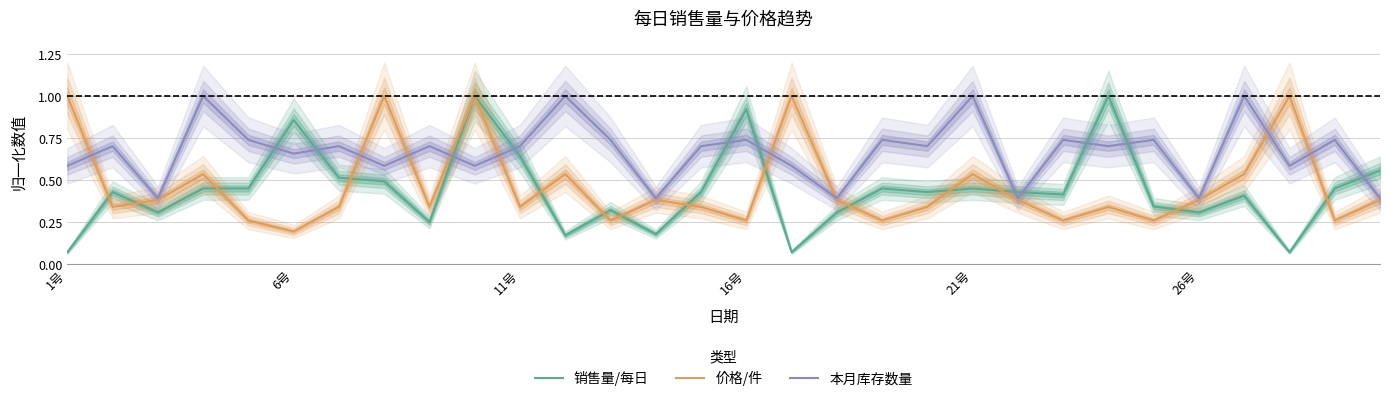

Reading left to right, what are all the values shown in this chart?

销售量/每日: 0.1	0.4	0.3	0.5	0.5	0.9	0.5	0.5	0.2	1.0	0.6	0.2	0.3	0.2	0.4	0.9	0.1	0.3	0.5	0.4	0.5	0.4	0.4	1.0	0.3	0.3	0.4	0.1	0.5	0.6
价格/件: 1.0	0.3	0.4	0.5	0.3	0.2	0.3	1.0	0.3	1.0	0.3	0.5	0.3	0.4	0.3	0.3	1.0	0.4	0.3	0.3	0.5	0.4	0.3	0.3	0.3	0.4	0.5	1.0	0.3	0.4
本月库存数量: 0.6	0.7	0.4	1.0	0.7	0.7	0.7	0.6	0.7	0.6	0.7	1.0	0.7	0.4	0.7	0.7	0.6	0.4	0.7	0.7	1.0	0.4	0.7	0.7	0.7	0.4	1.0	0.6	0.7	0.4